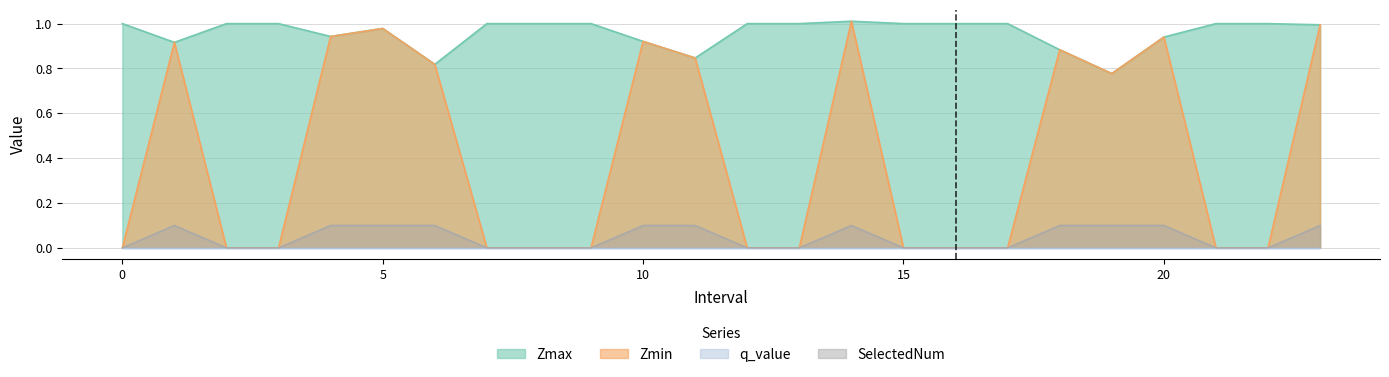

True or false: SelectedNum and Zmax cross at least once.

False